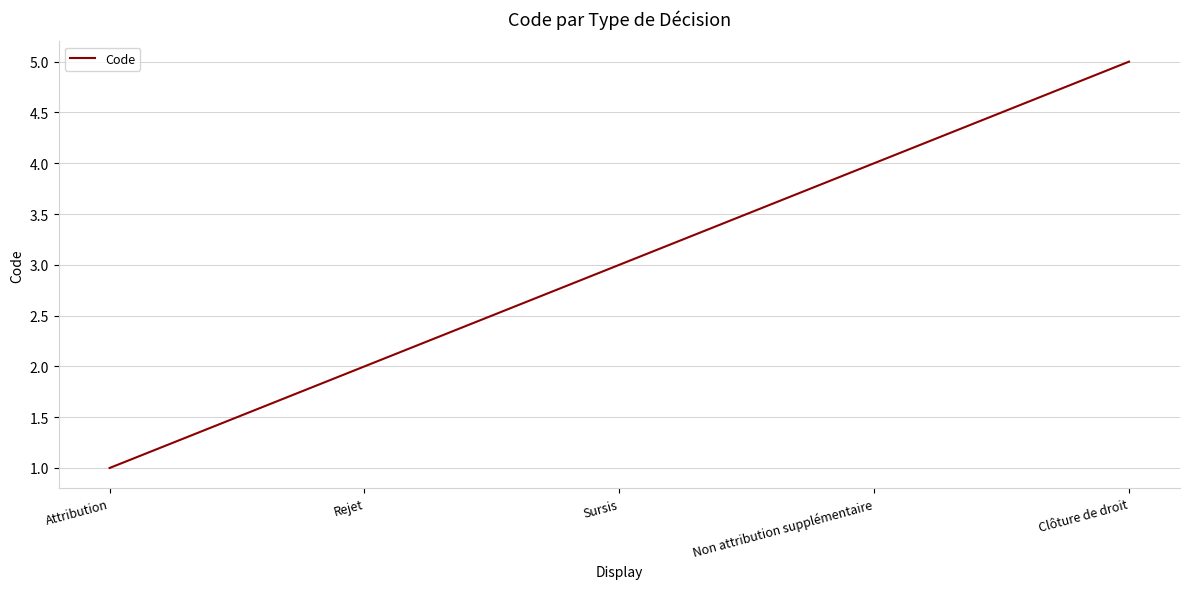

How many series are shown in this chart?

1